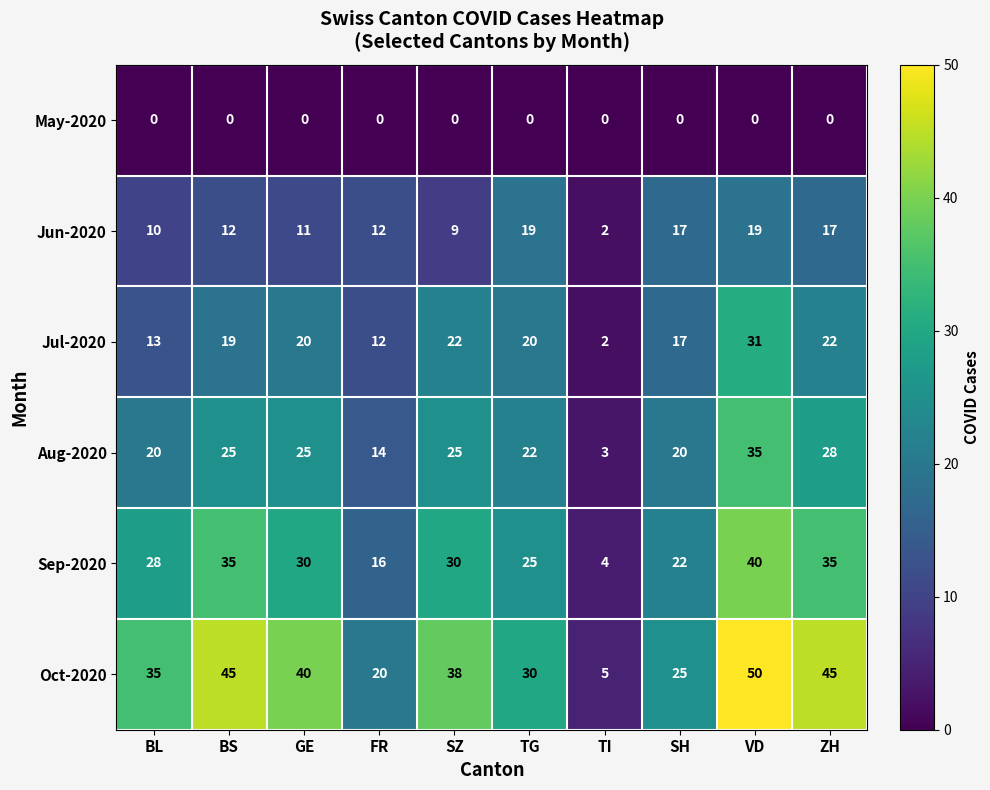

Which series changed the most between BS and TI?

Oct-2020